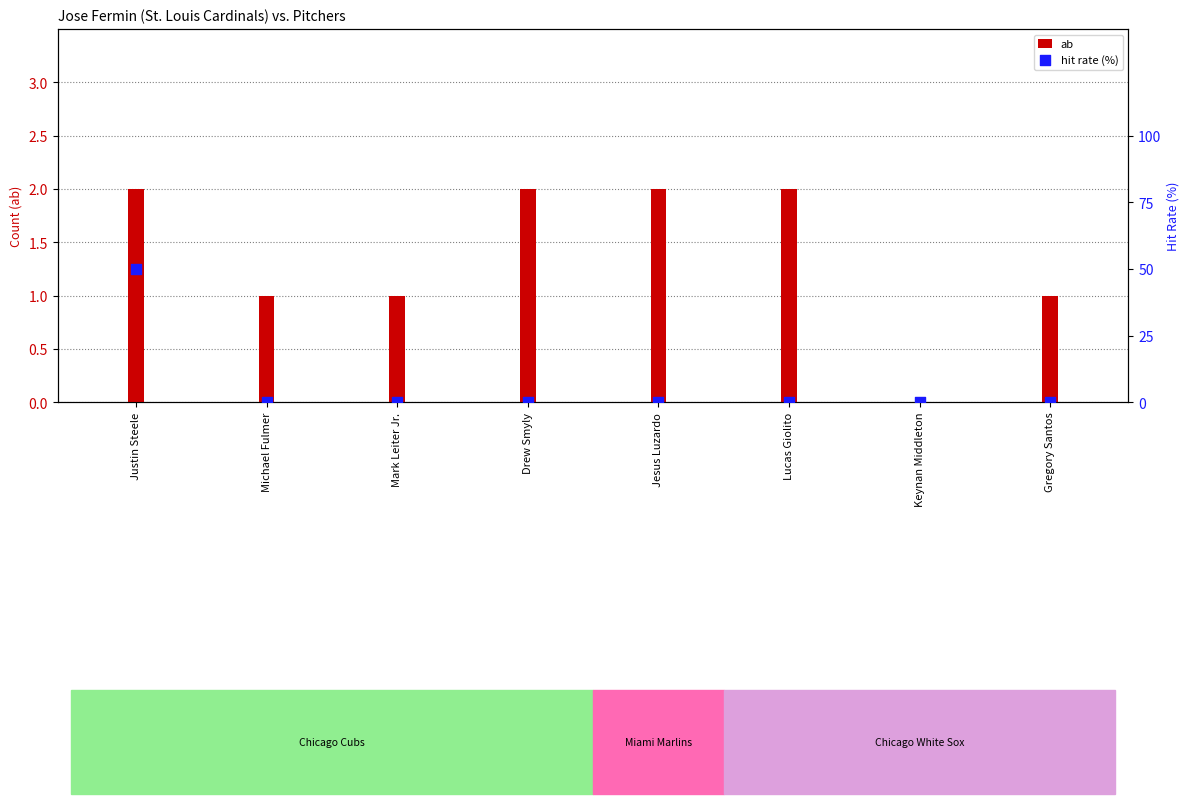

Is the value of ab at Mark Leiter Jr. greater than the value of hit rate (%) at Michael Fulmer?

Yes